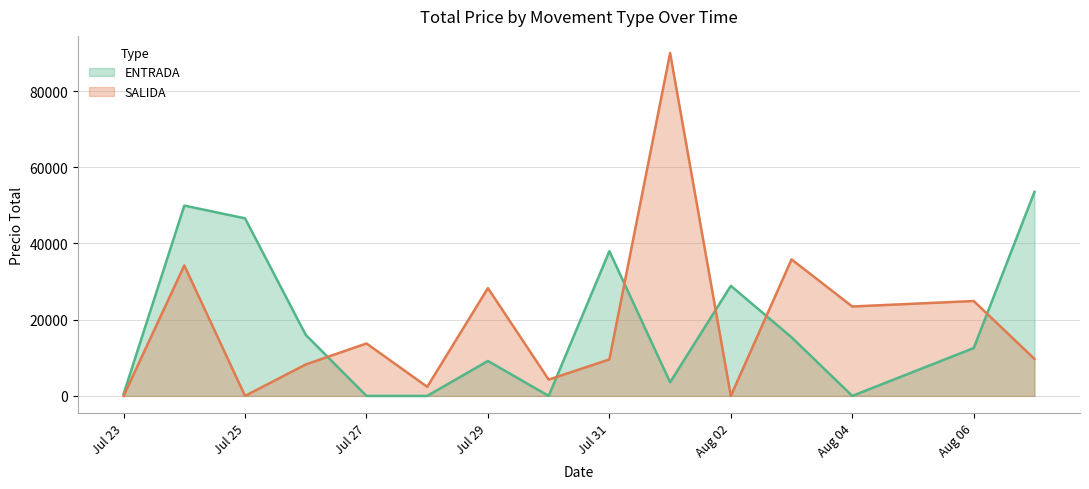

How many interior local valleys does the SALIDA series have?

5